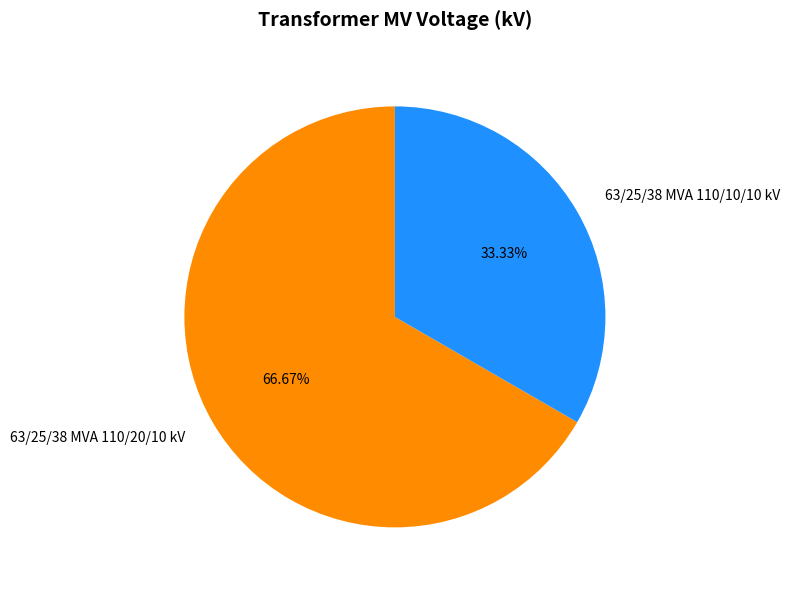

True or false: 63/25/38 MVA 110/10/10 kV accounts for 33% of the total.

True